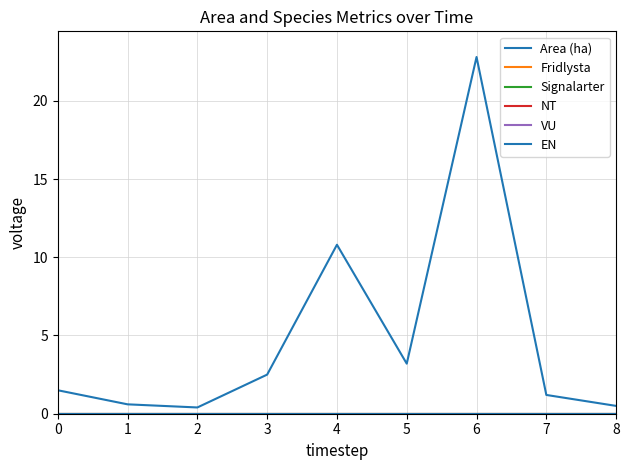

Which series changed the most between 4 and 7?

Area (ha)